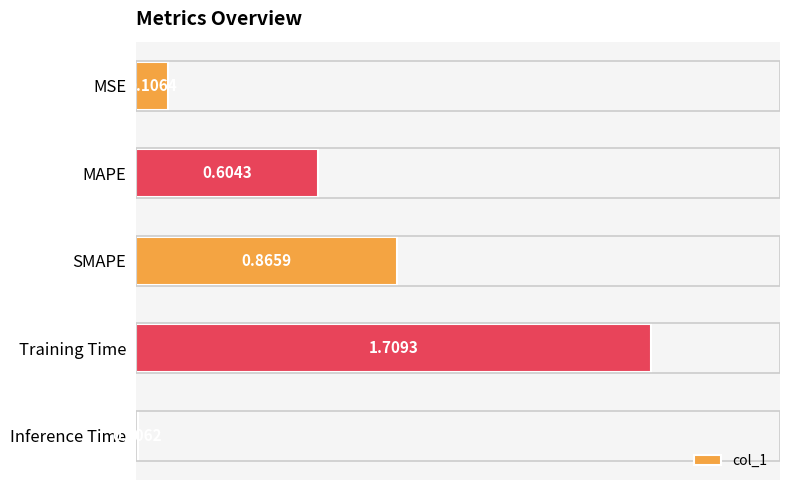

At which category does the chart reach its peak across all series?

Training Time